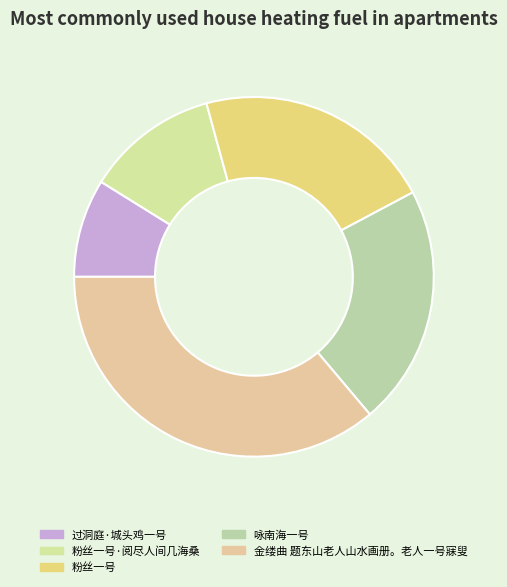

What is the smallest slice in the pie chart?

过洞庭·城头鸡一号